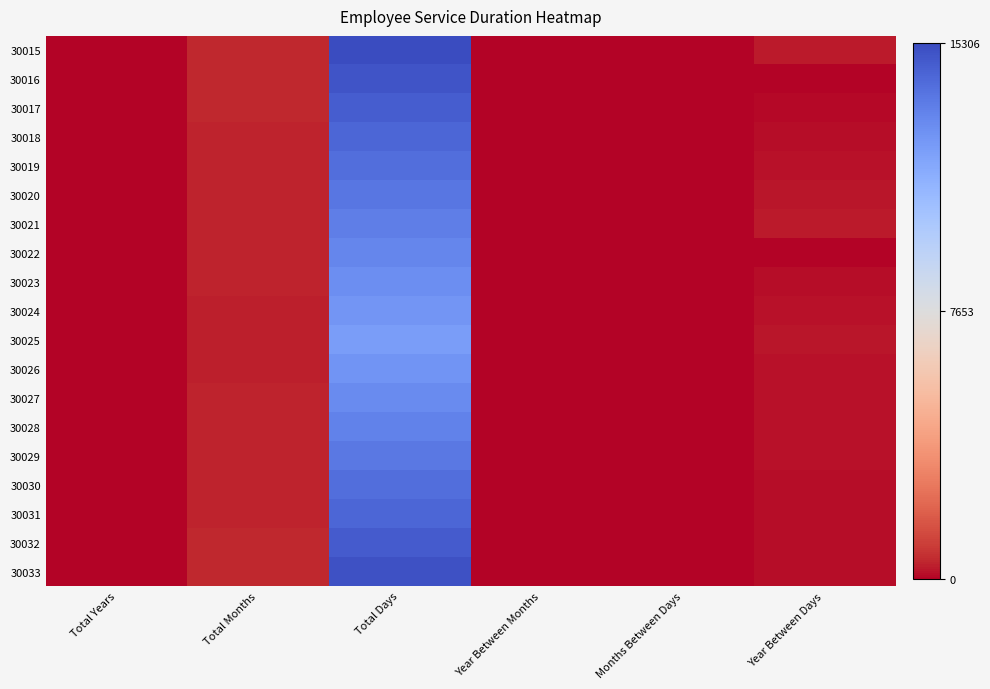

Reading left to right, list all the values displayed in this chart.

30015: Total Years=41	Total Months=502	Total Days=15306	Year Between Months=10	Months Between Days=24	Year Between Days=330
30016: Total Years=41	Total Months=492	Total Days=15006	Year Between Months=0	Months Between Days=30	Year Between Days=30
30017: Total Years=40	Total Months=483	Total Days=14706	Year Between Months=3	Months Between Days=4	Year Between Days=96
30018: Total Years=39	Total Months=473	Total Days=14406	Year Between Months=5	Months Between Days=8	Year Between Days=161
30019: Total Years=38	Total Months=463	Total Days=14106	Year Between Months=7	Months Between Days=12	Year Between Days=226
30020: Total Years=37	Total Months=453	Total Days=13806	Year Between Months=9	Months Between Days=16	Year Between Days=291
30021: Total Years=36	Total Months=443	Total Days=13506	Year Between Months=11	Months Between Days=22	Year Between Days=357
30022: Total Years=36	Total Months=433	Total Days=13206	Year Between Months=1	Months Between Days=26	Year Between Days=57
30023: Total Years=35	Total Months=423	Total Days=12906	Year Between Months=3	Months Between Days=30	Year Between Days=122
30024: Total Years=34	Total Months=414	Total Days=12606	Year Between Months=6	Months Between Days=3	Year Between Days=187
30025: Total Years=33	Total Months=404	Total Days=12306	Year Between Months=8	Months Between Days=7	Year Between Days=252
30026: Total Years=34	Total Months=415	Total Days=12656	Year Between Months=7	Months Between Days=23	Year Between Days=237
30027: Total Years=35	Total Months=427	Total Days=13006	Year Between Months=7	Months Between Days=8	Year Between Days=222
30028: Total Years=36	Total Months=438	Total Days=13356	Year Between Months=6	Months Between Days=23	Year Between Days=207
30029: Total Years=37	Total Months=450	Total Days=13706	Year Between Months=6	Months Between Days=7	Year Between Days=191
30030: Total Years=38	Total Months=461	Total Days=14056	Year Between Months=5	Months Between Days=23	Year Between Days=176
30031: Total Years=39	Total Months=473	Total Days=14406	Year Between Months=5	Months Between Days=8	Year Between Days=161
30032: Total Years=40	Total Months=484	Total Days=14756	Year Between Months=4	Months Between Days=24	Year Between Days=146
30033: Total Years=41	Total Months=496	Total Days=15106	Year Between Months=4	Months Between Days=8	Year Between Days=130